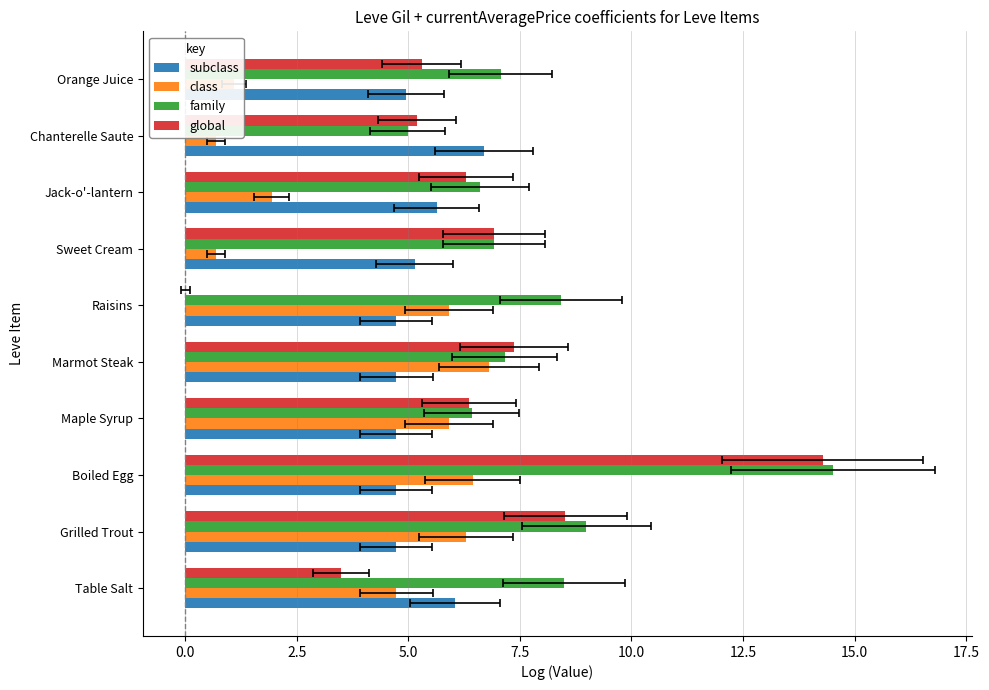

How many distinct data groups are displayed?

4